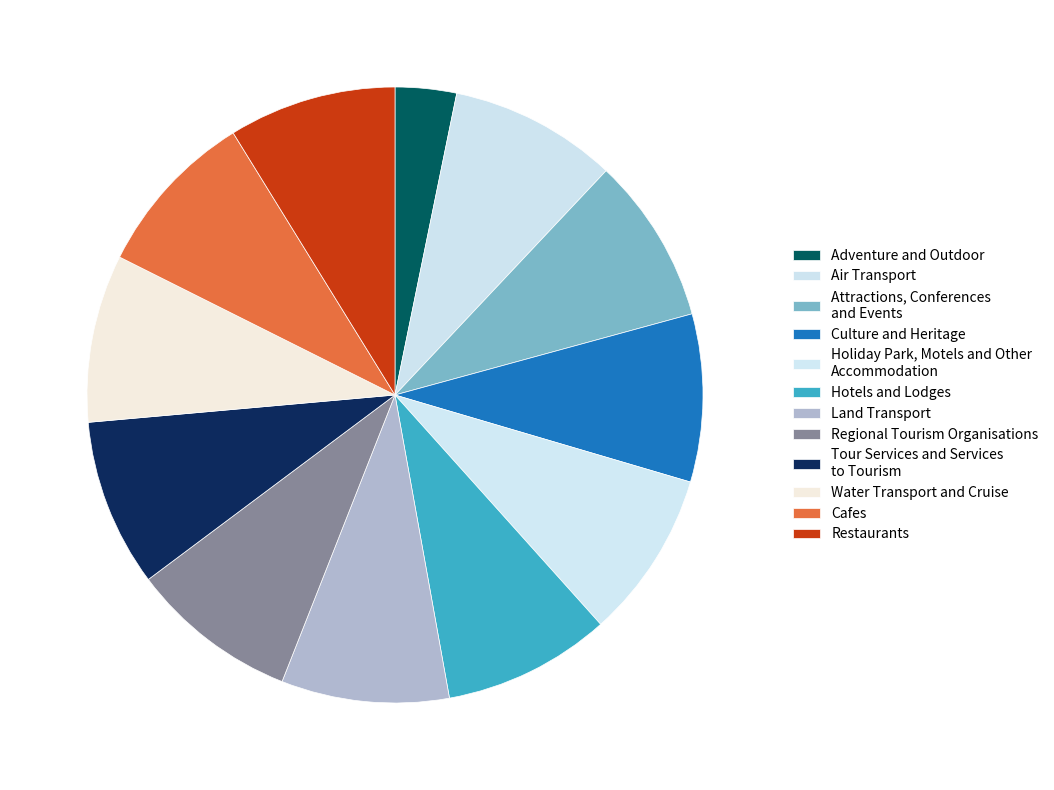

Which category has the smallest portion of the pie?

Adventure and Outdoor